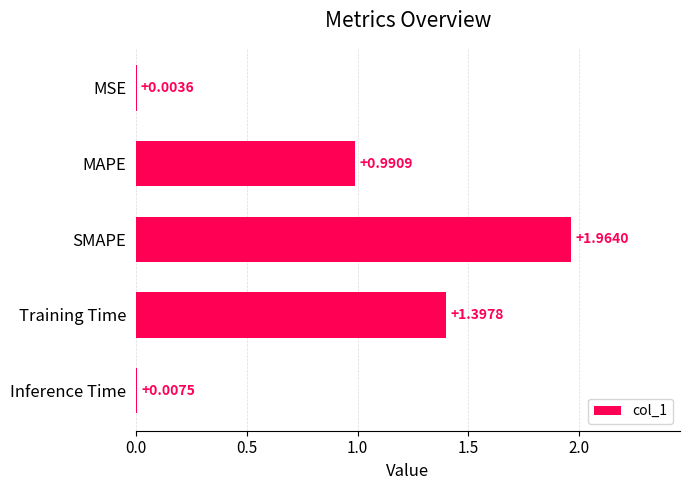

Does the chart contain stacked bars?

No